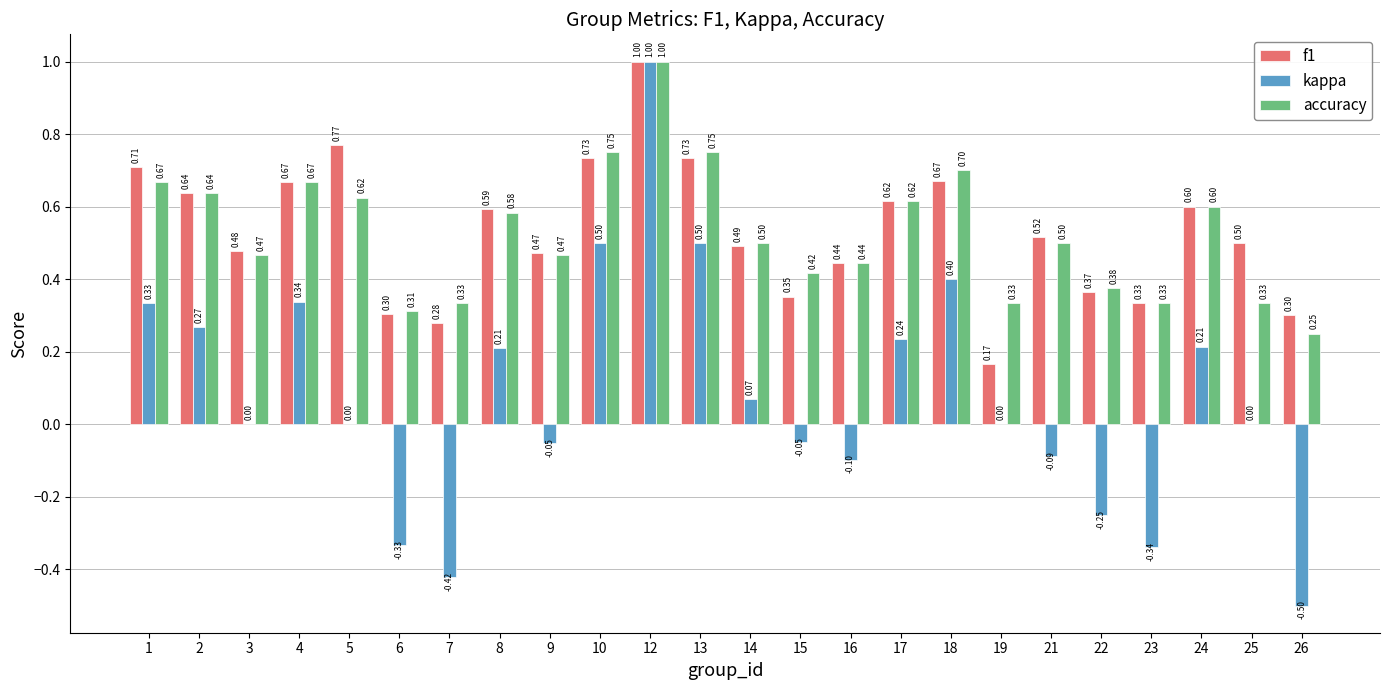

What is the greatest value displayed?

1.0